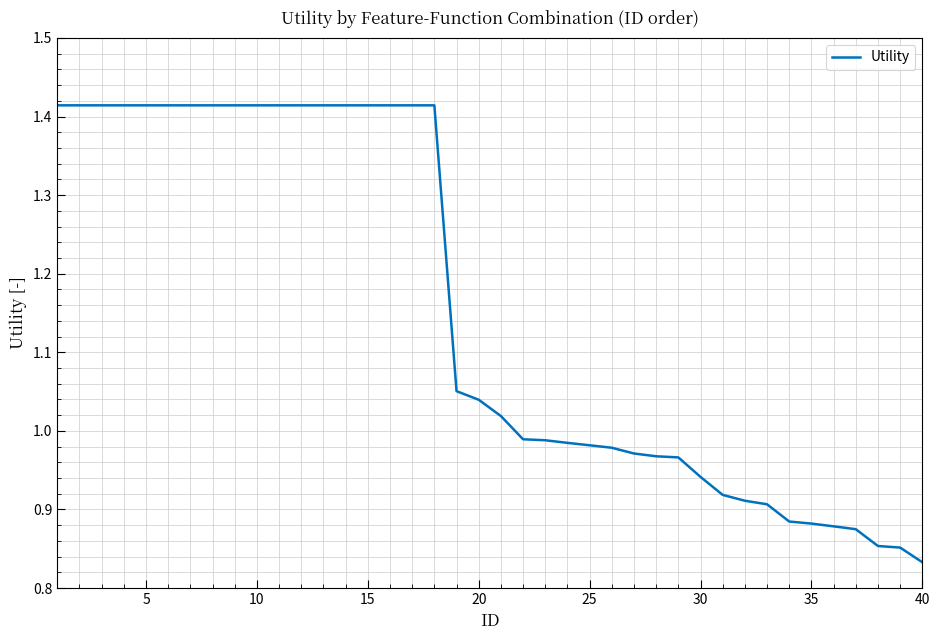

What is the average value?

1.2